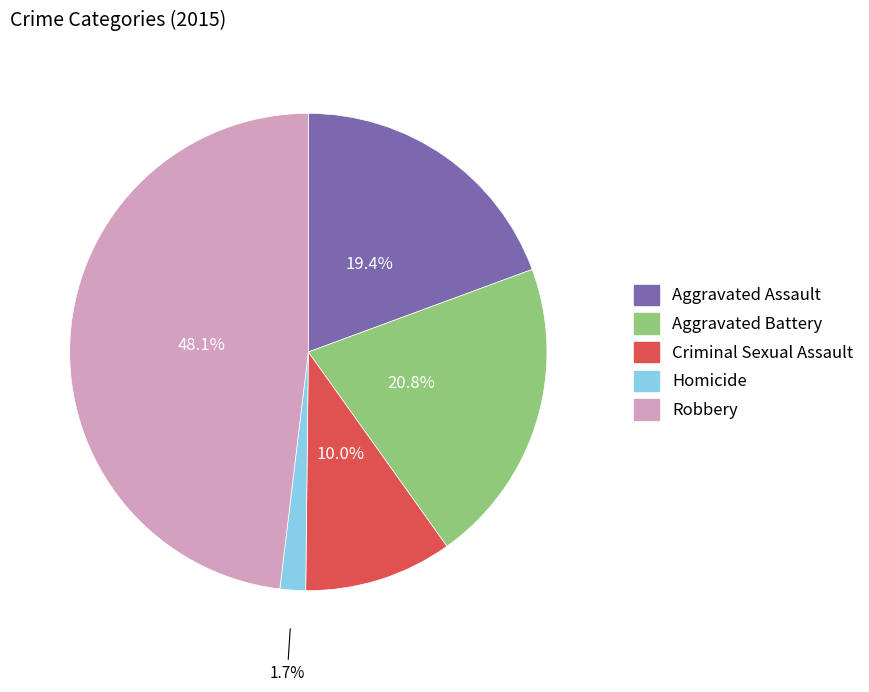

To the nearest percent, what percentage of the pie is Homicide?

2%